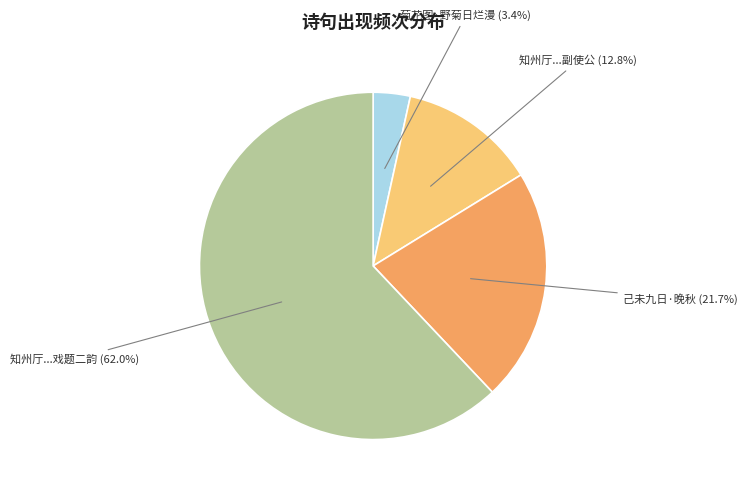

Rank the categories by value from highest to lowest.

知州厅...戏题二韵, 己未九日·晚秋, 知州厅...副使公, 菊花图·野菊日烂漫